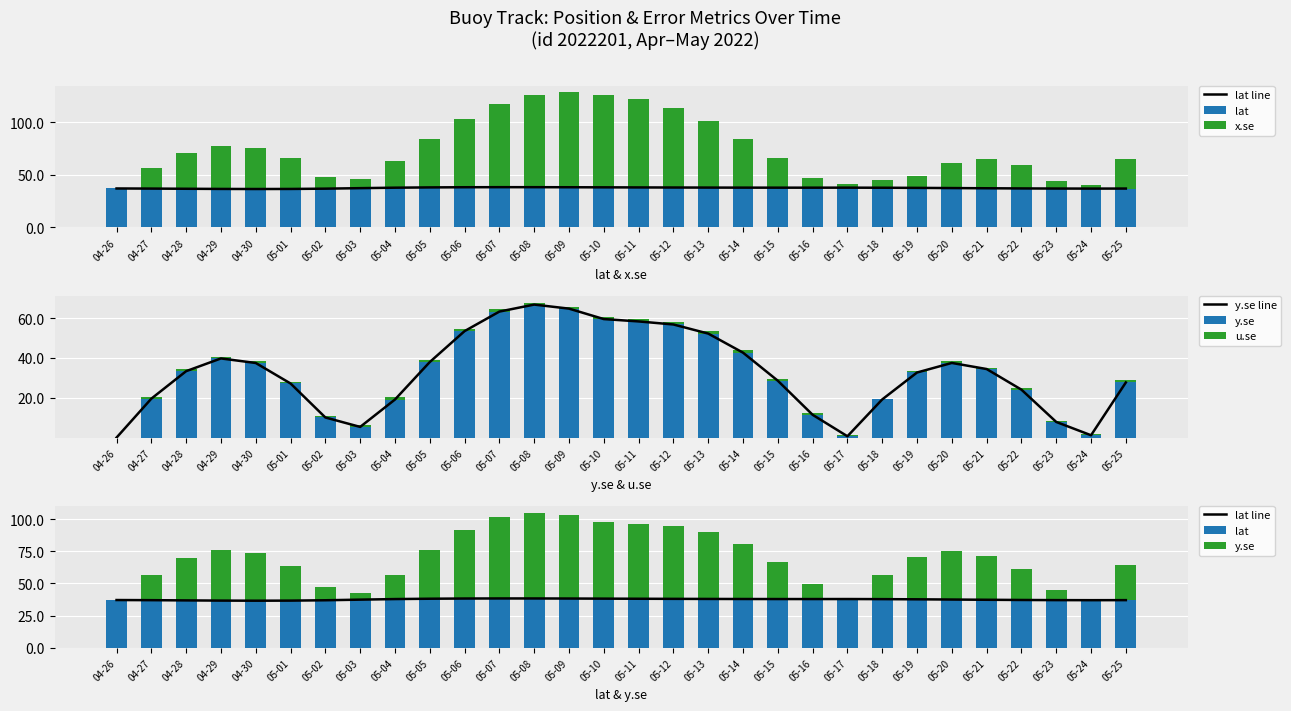

Reading right to left, extract all data points from this chart.

lat line: 37.0	37.0	37.0	37.1	37.3	37.5	37.7	37.8	37.9	37.9	37.9	37.9	38.0	38.0	38.1	38.2	38.3	38.3	38.3	38.3	38.1	37.9	37.4	36.9	36.7	36.6	36.7	36.8	37.0	37.1
lat: 37.0	37.0	37.0	37.1	37.3	37.5	37.7	37.8	37.9	37.9	37.9	37.9	38.0	38.0	38.1	38.2	38.3	38.3	38.3	38.3	38.1	37.9	37.4	36.9	36.7	36.6	36.7	36.8	37.0	37.1
x.se: 28.6	3.3	7.3	22.0	28.0	24.2	11.6	7.1	3.7	9.5	28.3	46.6	62.9	75.6	84.5	87.8	90.3	87.6	79.1	65.0	46.3	25.4	8.7	11.0	29.3	39.4	41.1	34.0	19.7	0.0
y.se line: 27.7	1.2	7.8	24.1	34.4	37.5	32.7	19.2	0.7	11.4	28.6	42.7	52.2	56.8	58.4	59.5	64.8	66.8	63.3	53.5	37.9	19.1	5.4	10.1	27.2	37.5	39.8	33.4	19.6	0.0
y.se: 27.7	1.2	7.8	24.1	34.4	37.5	32.7	19.2	0.7	11.4	28.6	42.7	52.2	56.8	58.4	59.5	64.8	66.8	63.3	53.5	37.9	19.1	5.4	10.1	27.2	37.5	39.8	33.4	19.6	0.0
u.se: 1.2	0.5	0.7	0.7	0.7	0.8	0.8	0.3	0.5	0.9	1.1	1.1	1.1	1.1	1.1	1.0	1.0	1.0	1.1	1.2	1.2	1.0	0.7	0.9	0.8	0.8	0.8	0.9	0.9	0.0